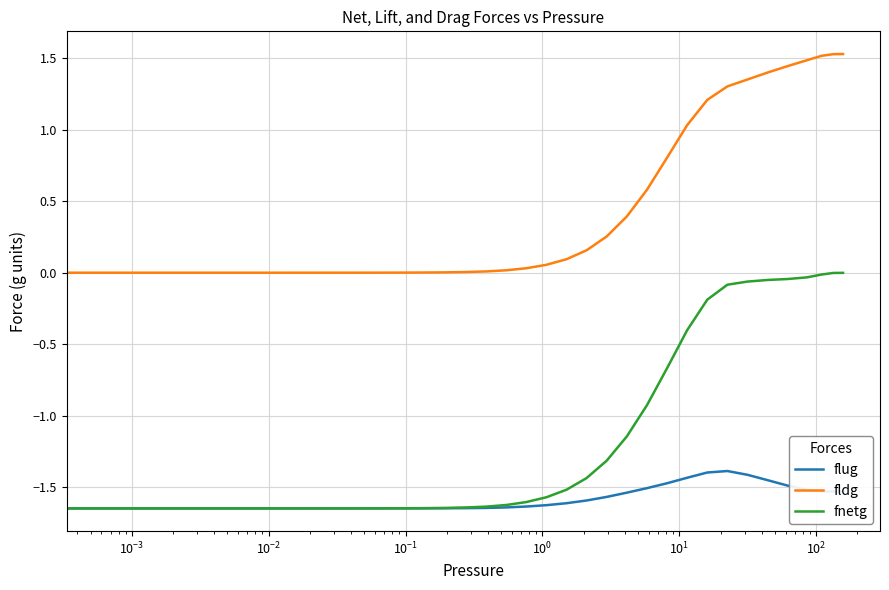

Which series has the widest spread of values?

fnetg